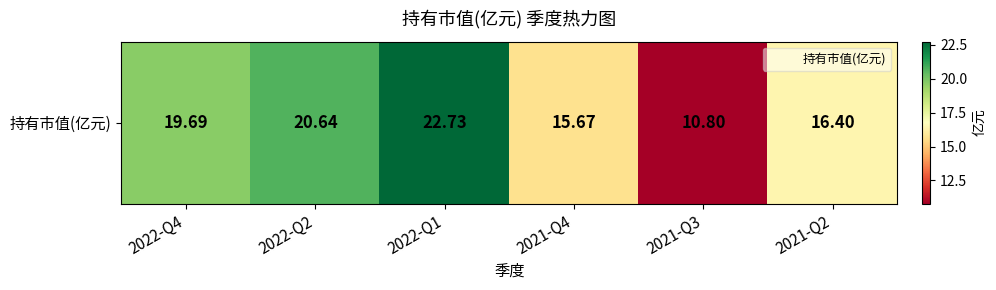

The value at 2021-Q2 is 16.4. True or false?

True